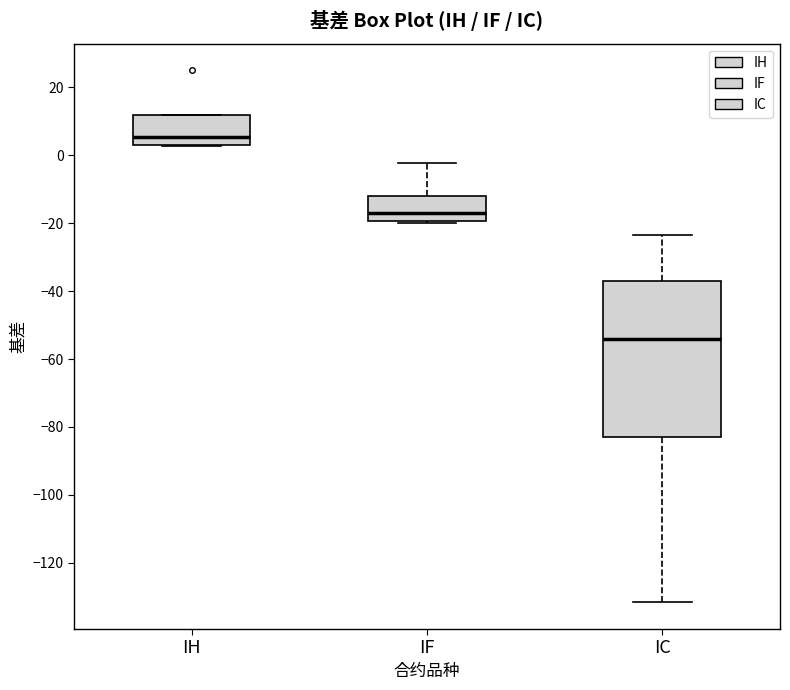

Which box is the tallest, from its lower edge to its upper edge?

IC